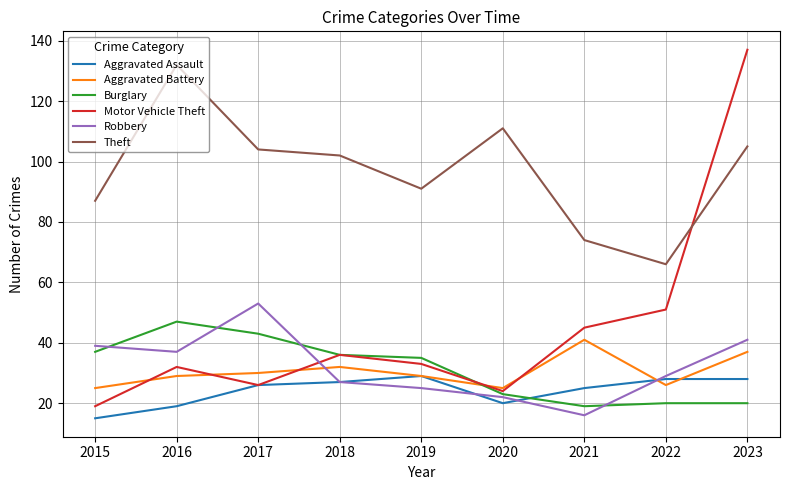

True or false: Theft and Aggravated Battery cross at least once.

False